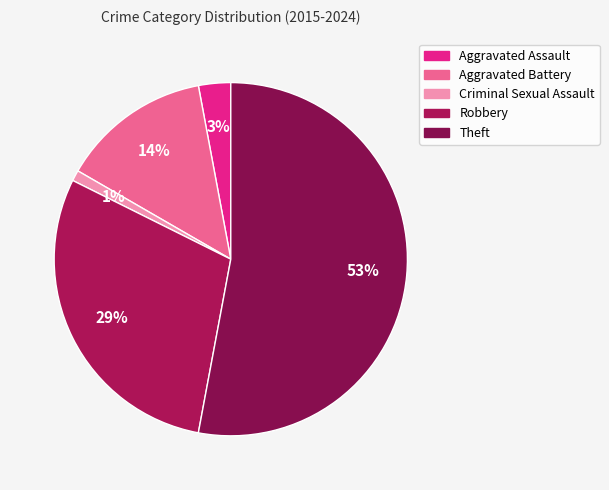

To the nearest percent, what is the difference between the Criminal Sexual Assault and Aggravated Assault slice percentages?

2%